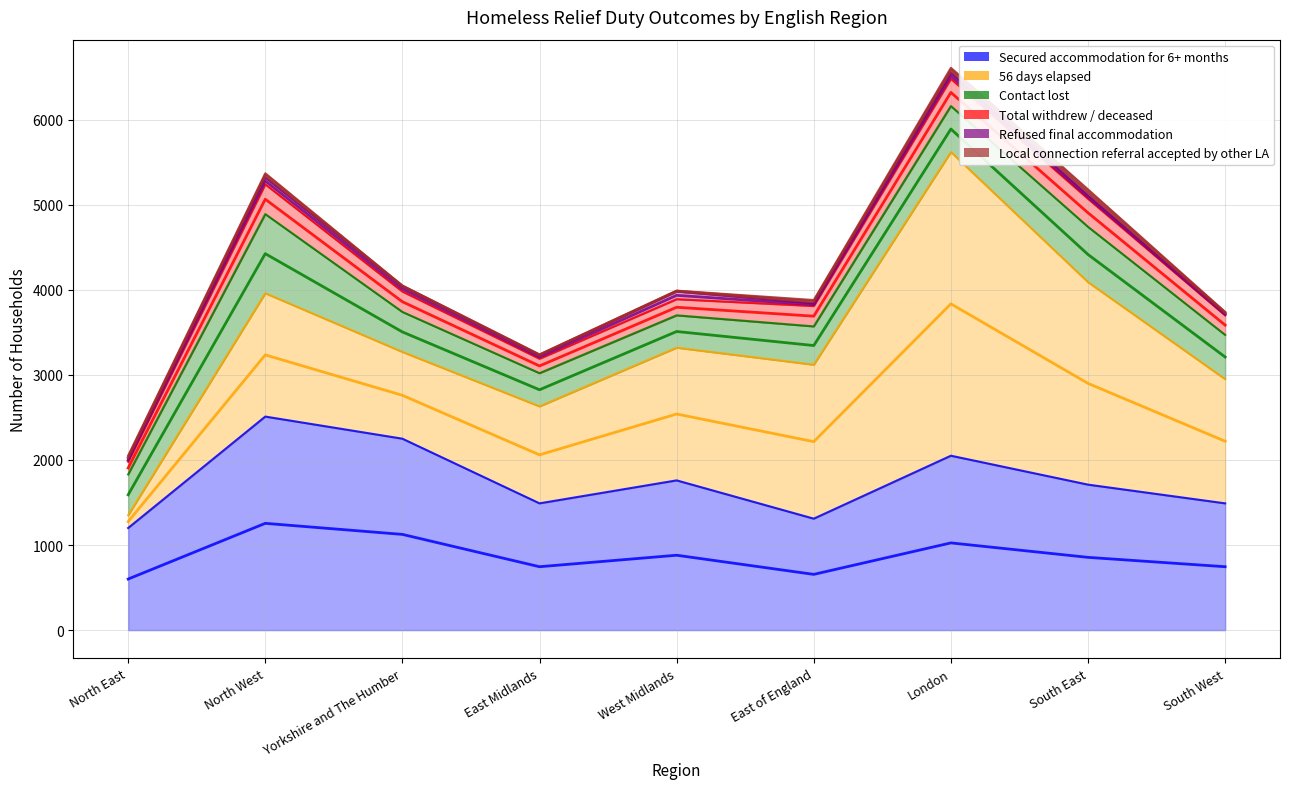

What is the value of the Contact lost point at the 6th from the left?

450